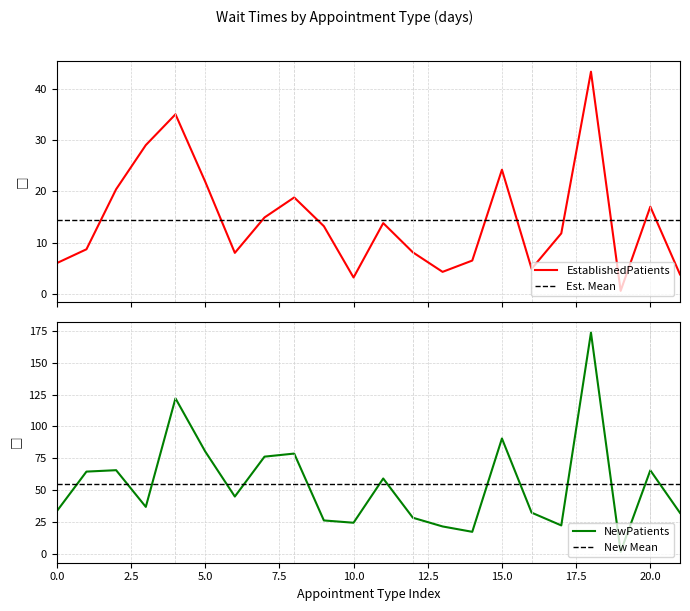

What is the maximum value shown in the chart?

173.4